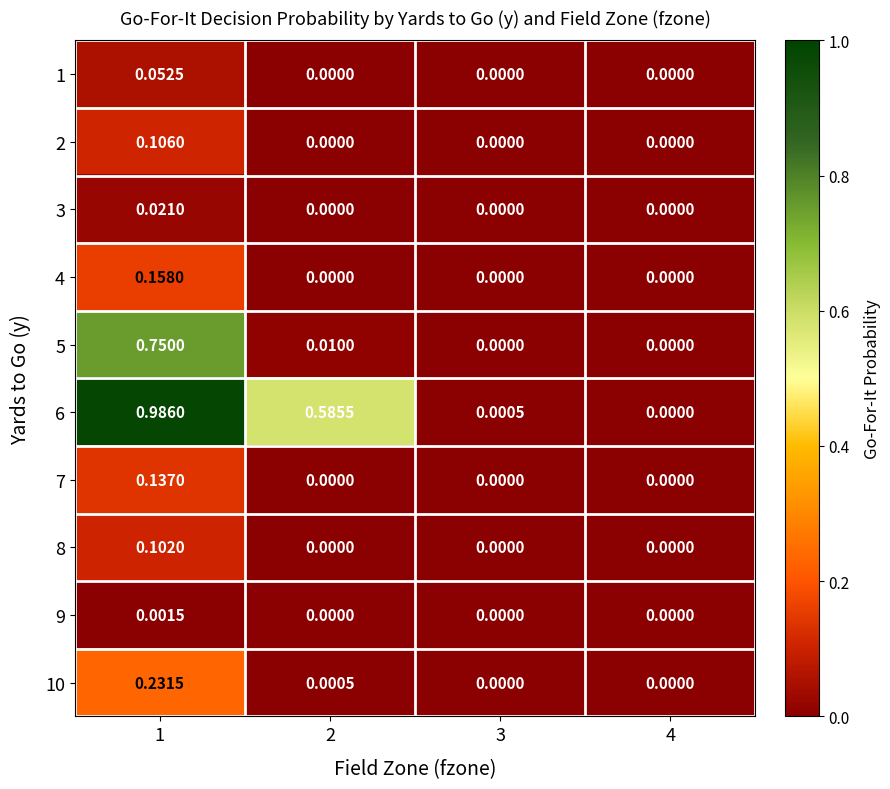

What is the spread (max minus min) of values at 1?

1.0